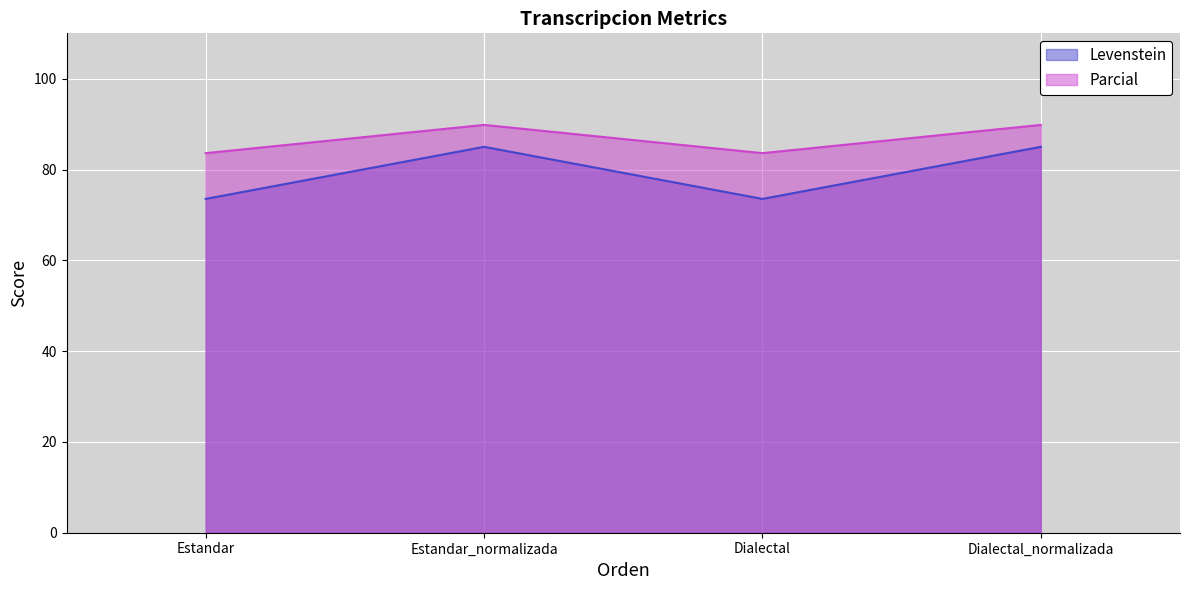

Which series has the largest total across all categories?

Parcial